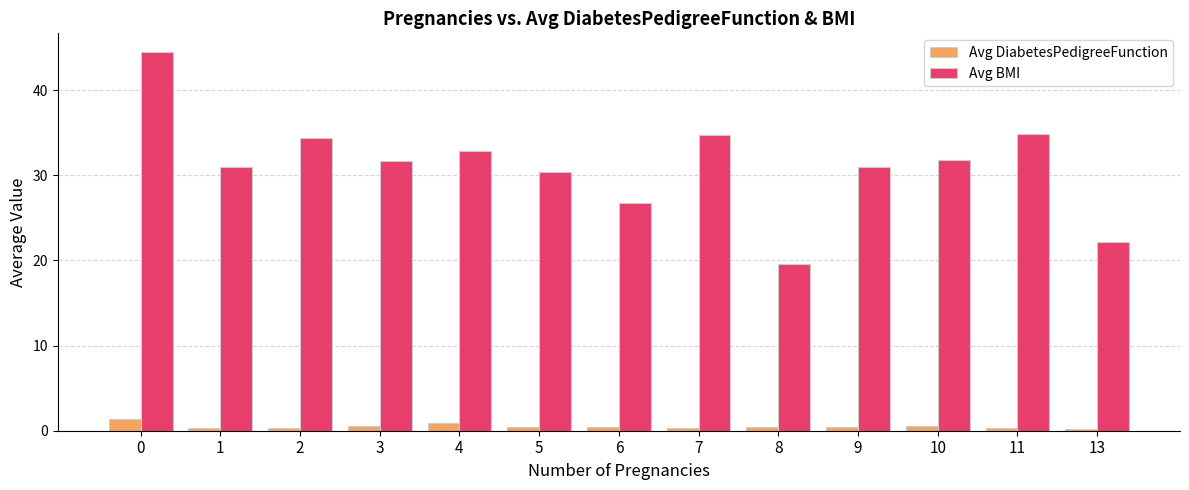

Rank the series by their maximum value, from highest to lowest.

Avg BMI, Avg DiabetesPedigreeFunction